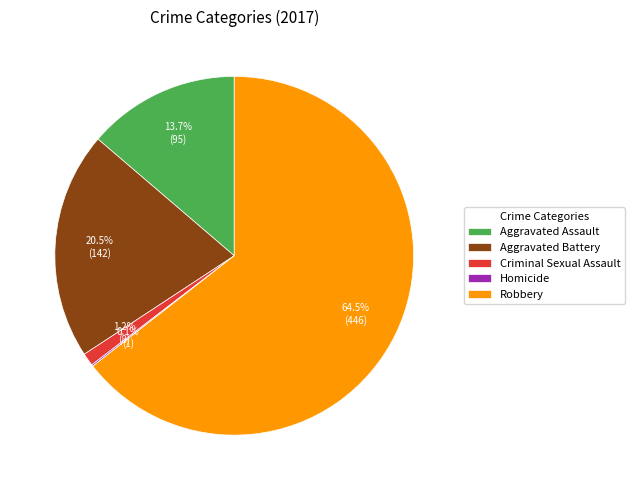

What percentage do Aggravated Assault and Criminal Sexual Assault together represent?

14.9%